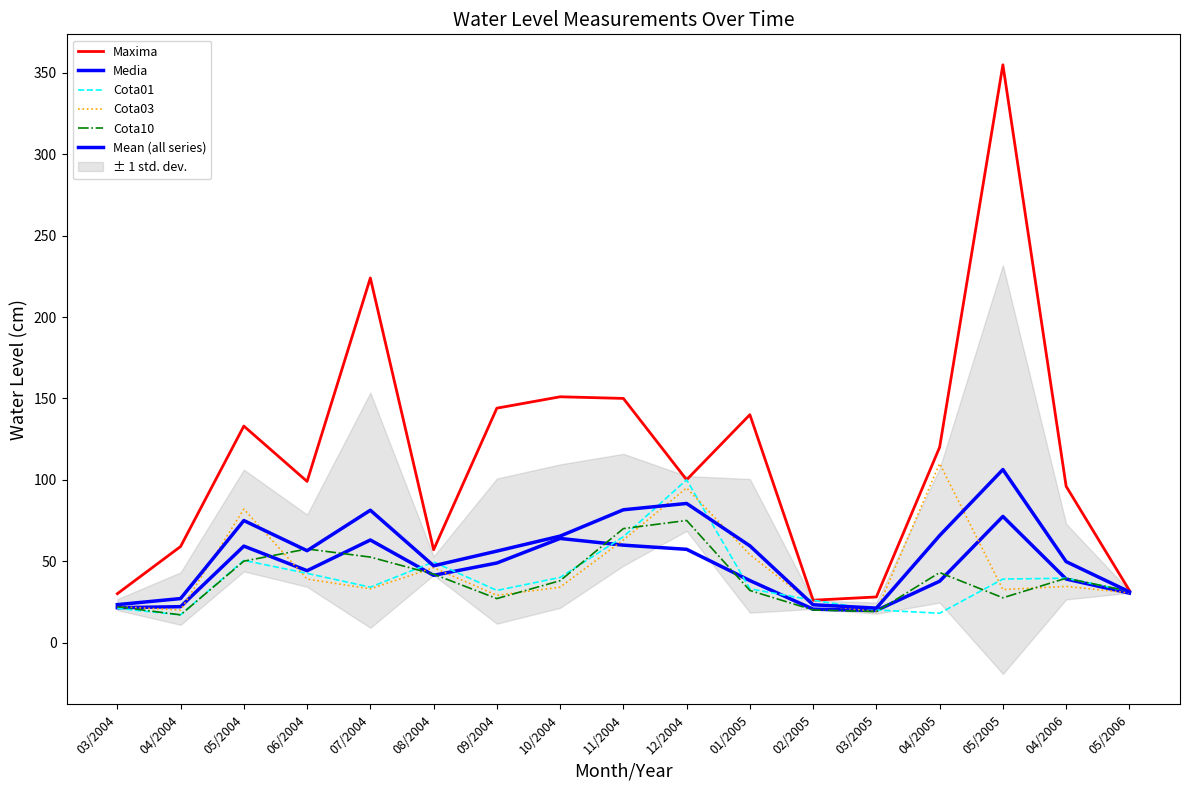

At which category does Cota01 reach its first local valley?

04/2004